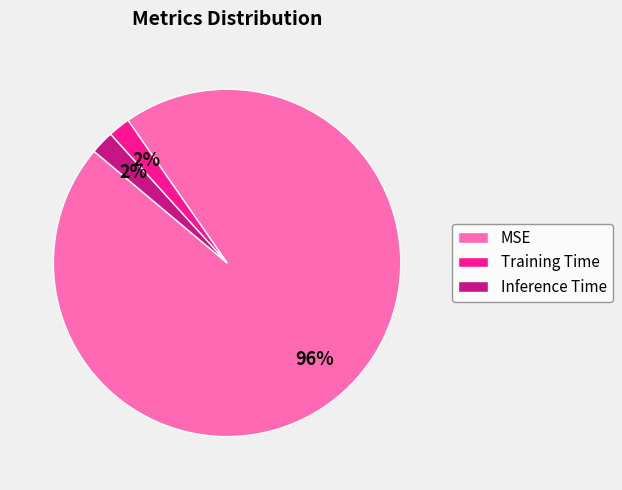

How many segments does this pie chart have?

3